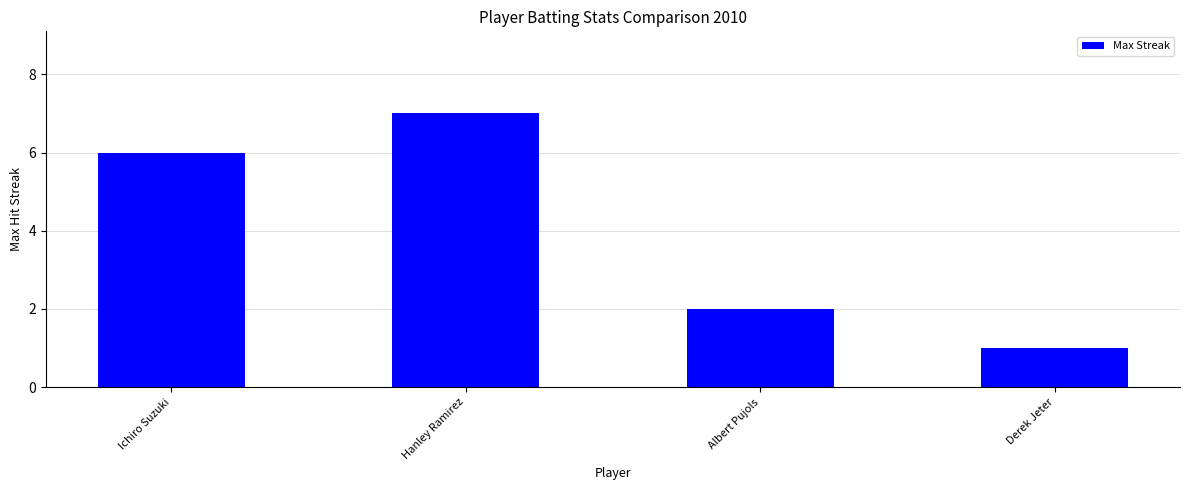

The chart shows a value of 7 at Hanley Ramirez. True or false?

True